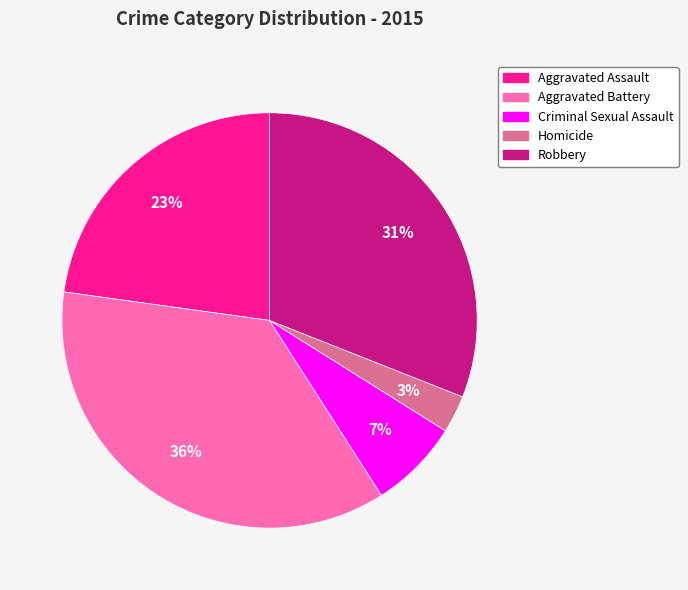

Which has a higher value, Criminal Sexual Assault or Homicide?

Criminal Sexual Assault